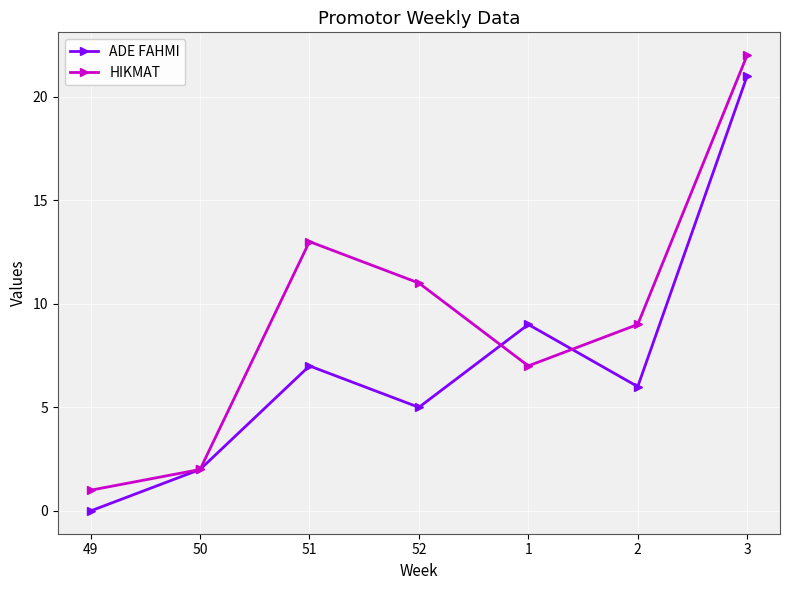

What is the label of the 7th point from the left?

3